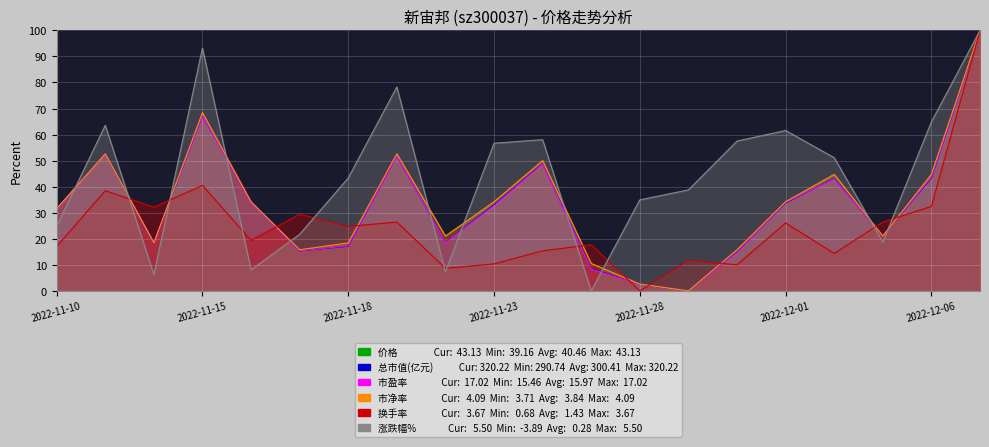

What is the difference between the 换手率 values at 2022-11-29 and 2022-11-21?

14.7